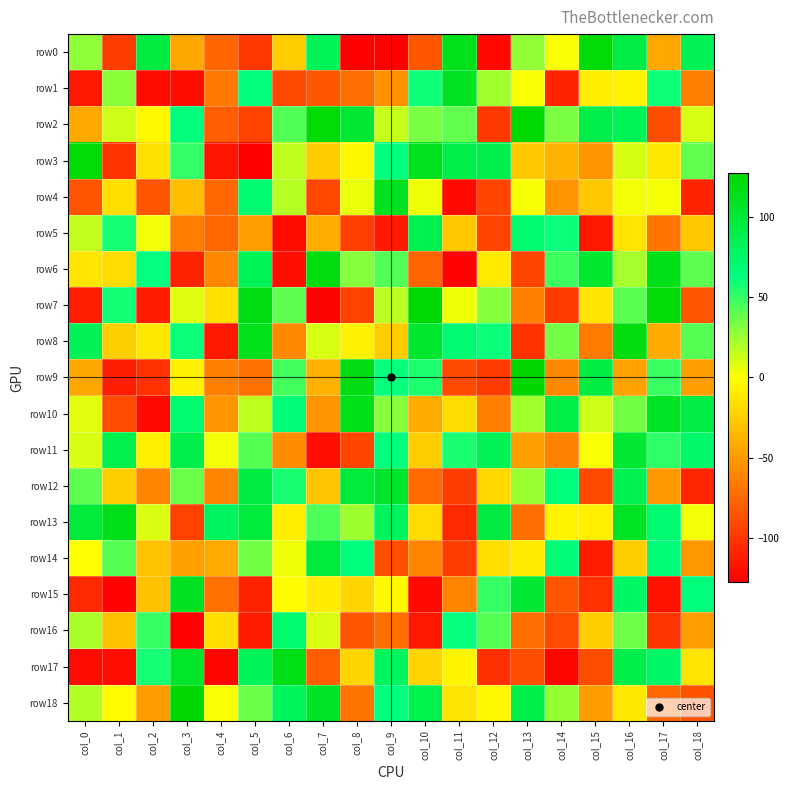

Between col_8 and col_15, which series saw the biggest shift?

row0